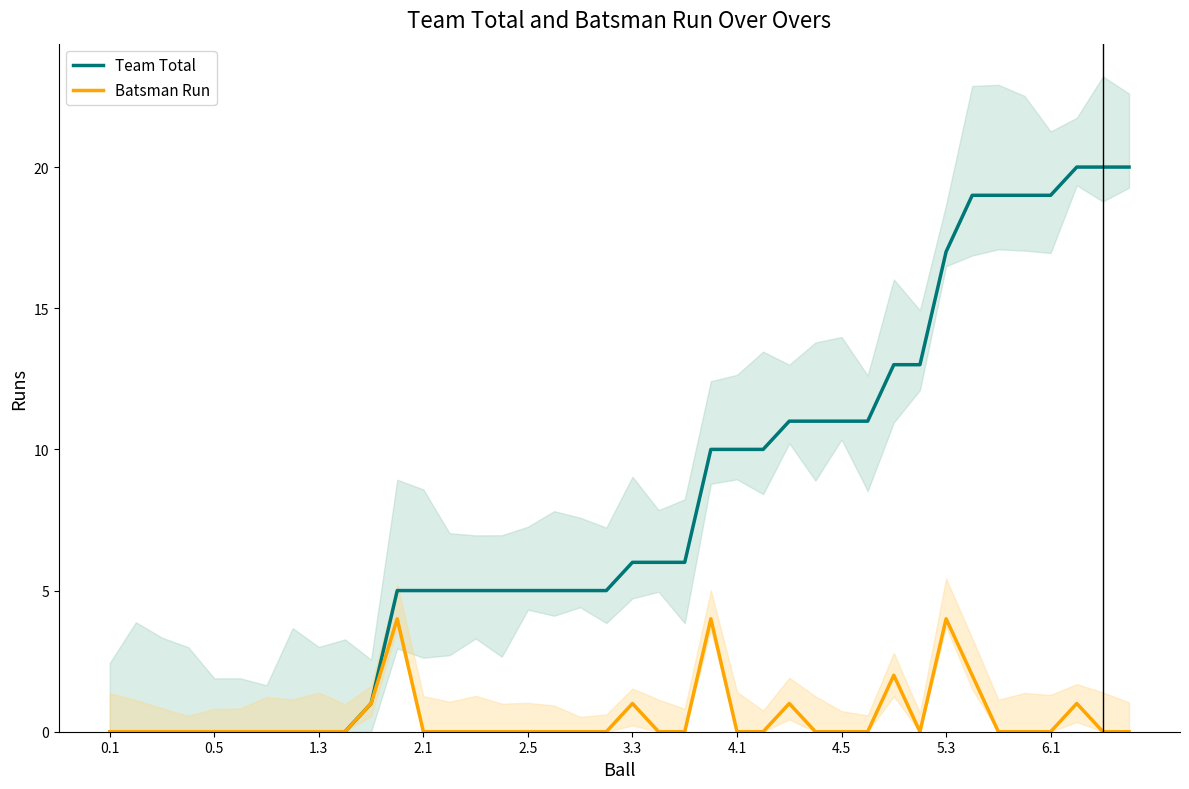

What are all the series names shown in the legend?

Team Total, Batsman Run